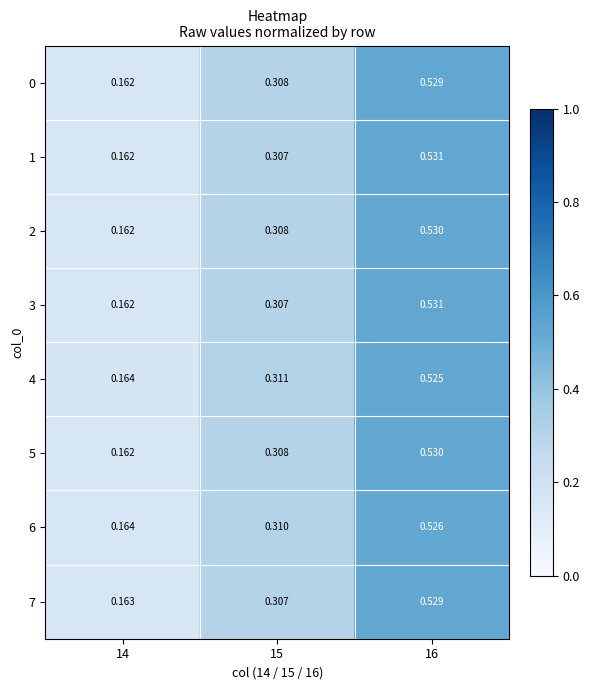

How many distinct data groups are displayed?

8